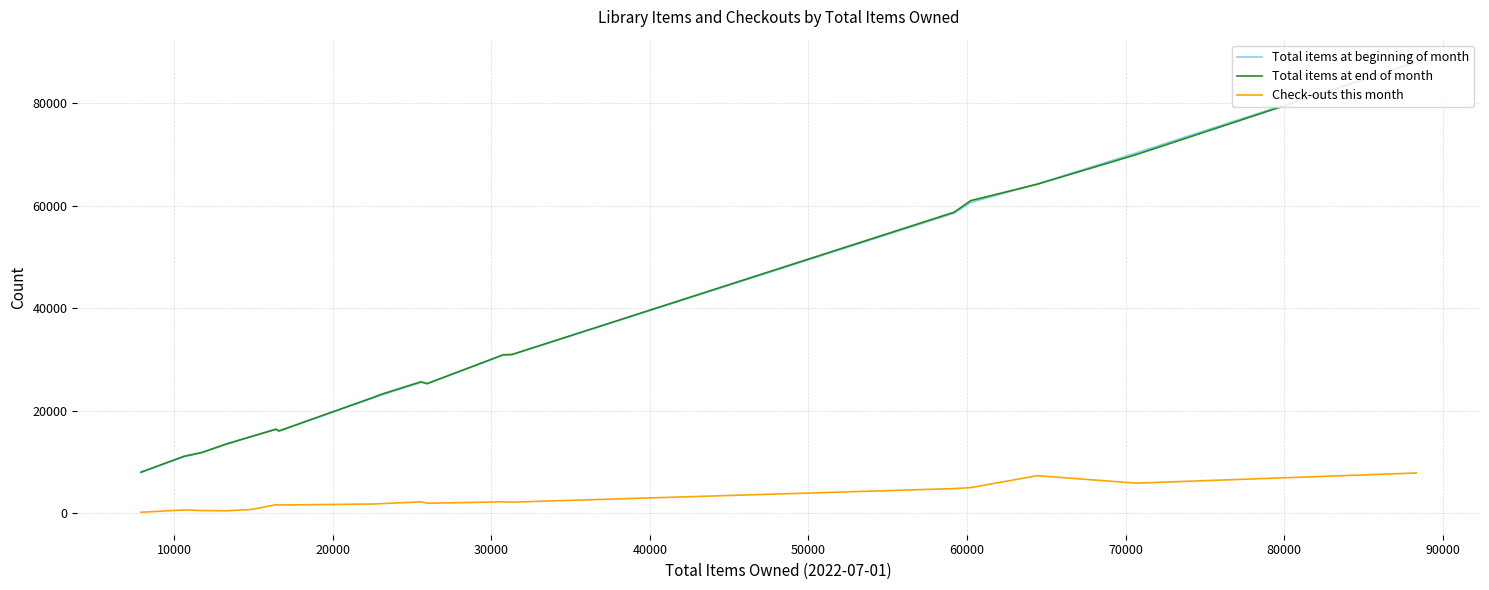

How many categories are shown in the chart?

18